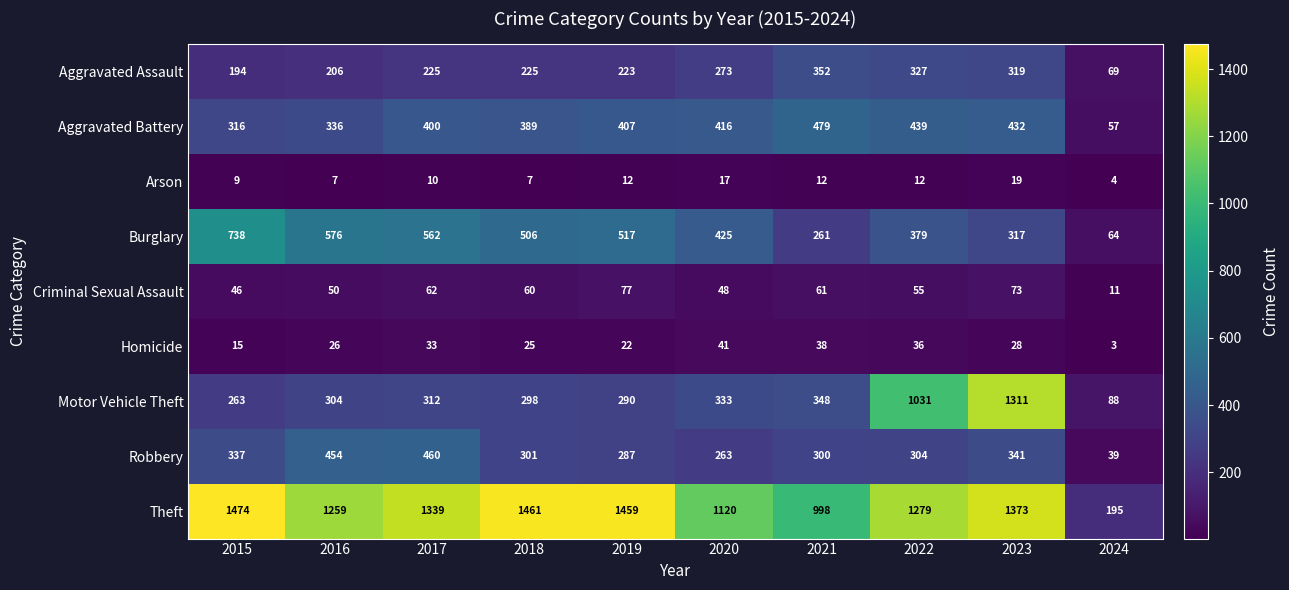

Rank the series at 2017 from highest to lowest value.

Theft, Burglary, Robbery, Aggravated Battery, Motor Vehicle Theft, Aggravated Assault, Criminal Sexual Assault, Homicide, Arson